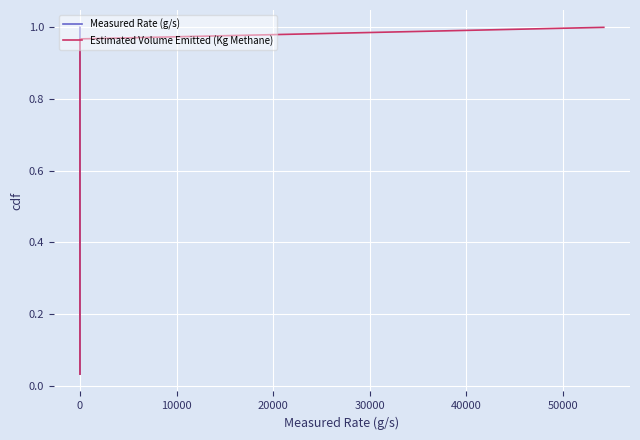

Is it true that Estimated Volume Emitted (Kg Methane) equals 0.2 at 0?

False